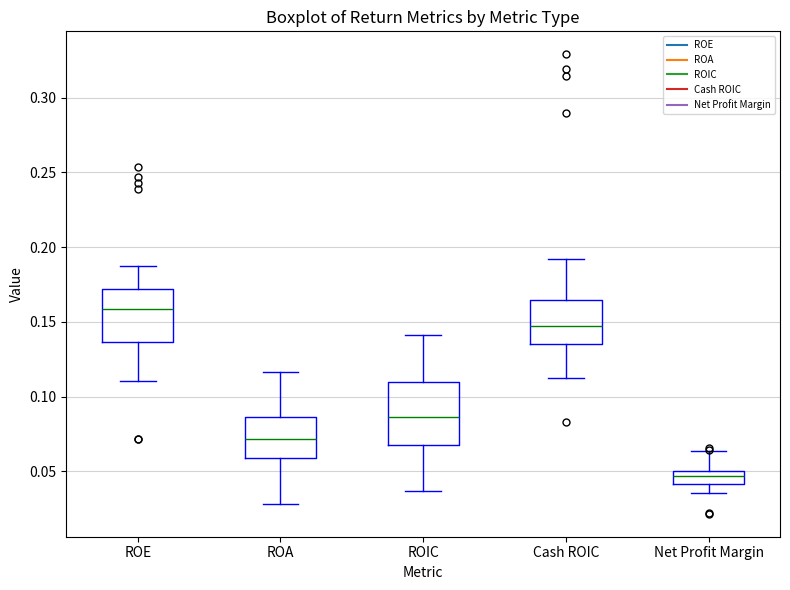

Which box is the tallest, from its lower edge to its upper edge?

ROIC